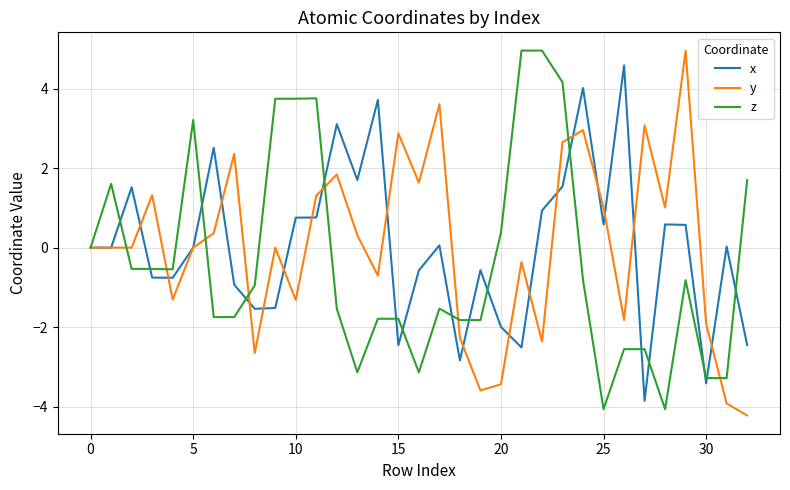

What is the greatest value displayed?

5.0